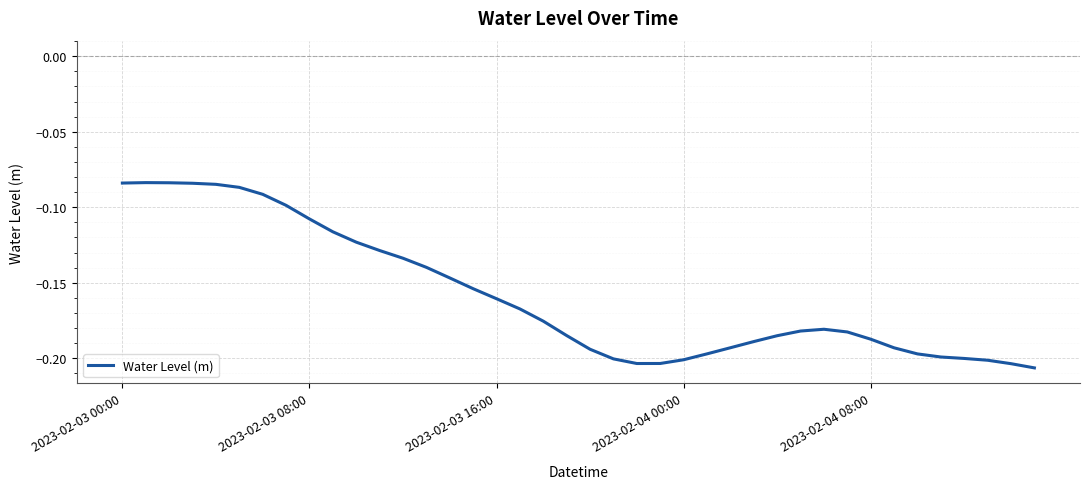

What is the sum of all values?

-6.3